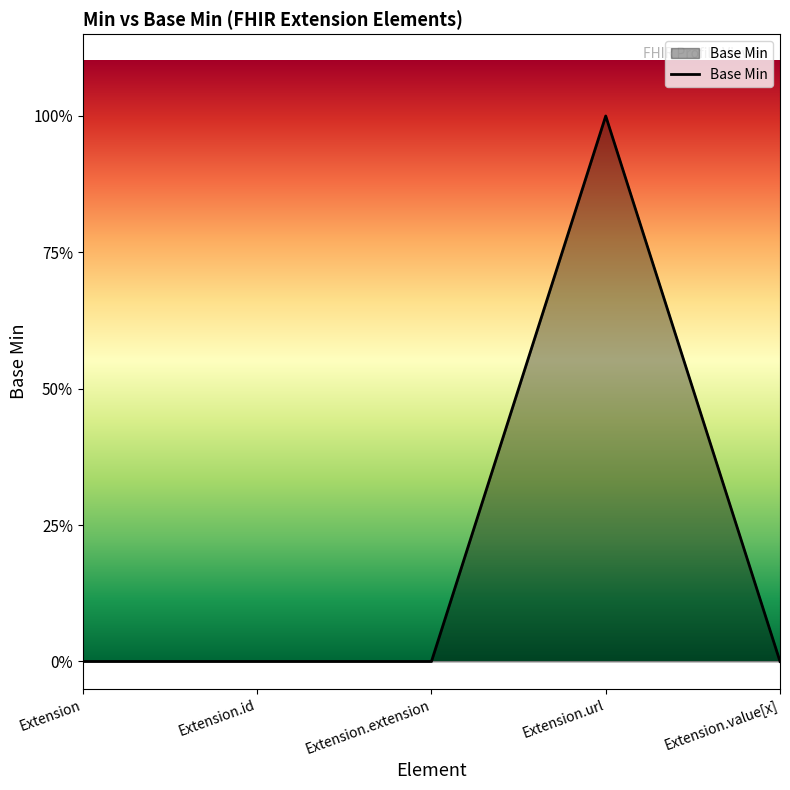

At which label is the value closest to 0?

Extension